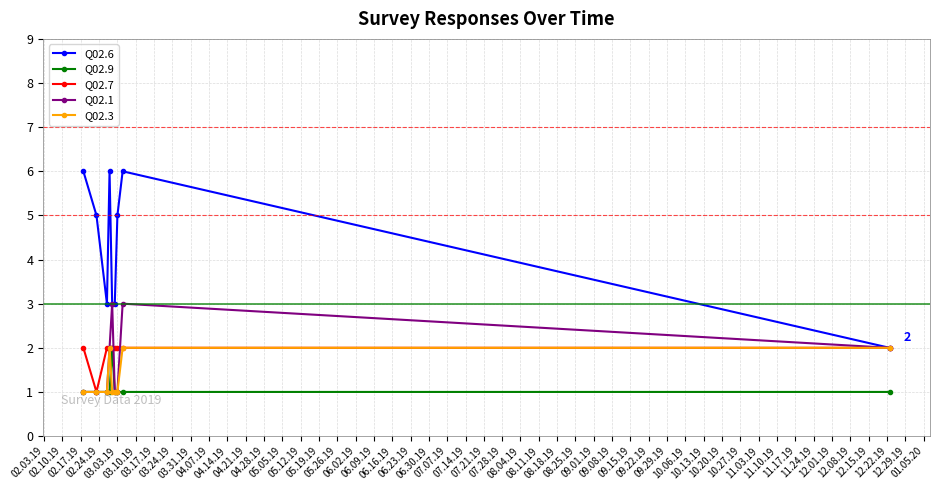

What is the value of the Q02.6 point at the 9th from the left?

2